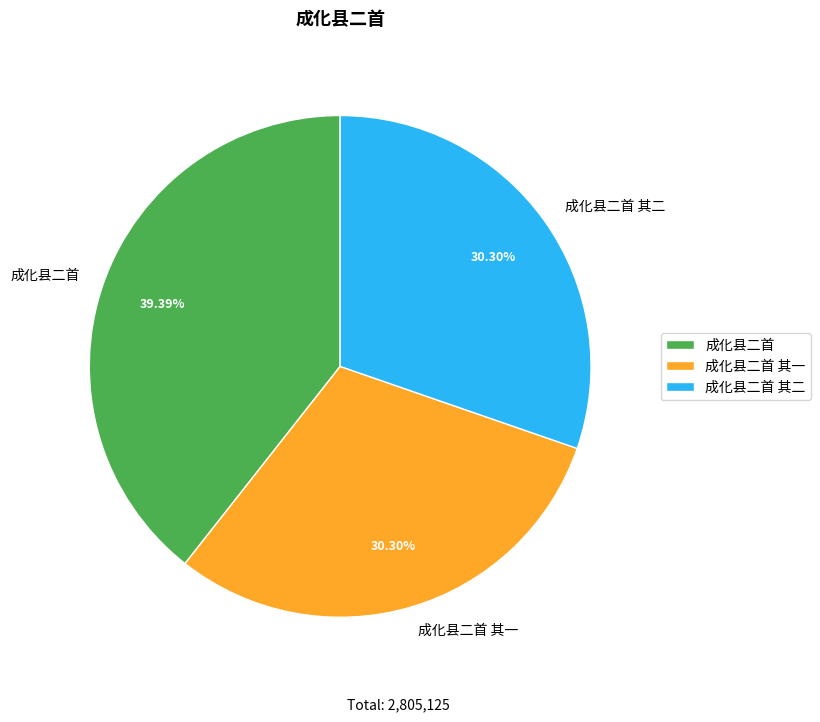

Is it true that 成化县二首 其二 is 30% of the pie?

True